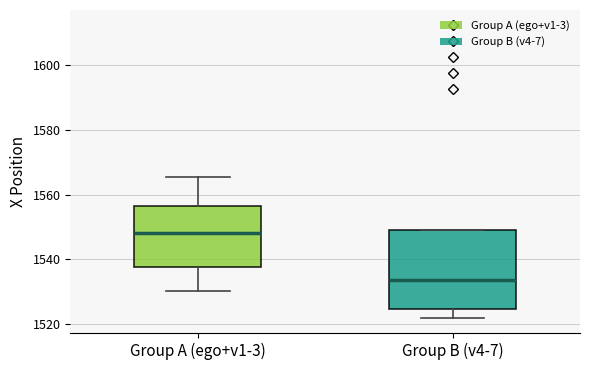

Reading left to right, transcribe this box plot: for each box, give where its median line is, the range the box spans, and where its two whiskers end, as read against the y-axis. The values are not printed on the chart, so give them approximately, as read against the axis.

Group A (ego+v1-3): median 1548, box 1538 to 1556, whiskers 1530 to 1566
Group B (v4-7): median 1534, box 1524 to 1550, whiskers 1522 to 1550